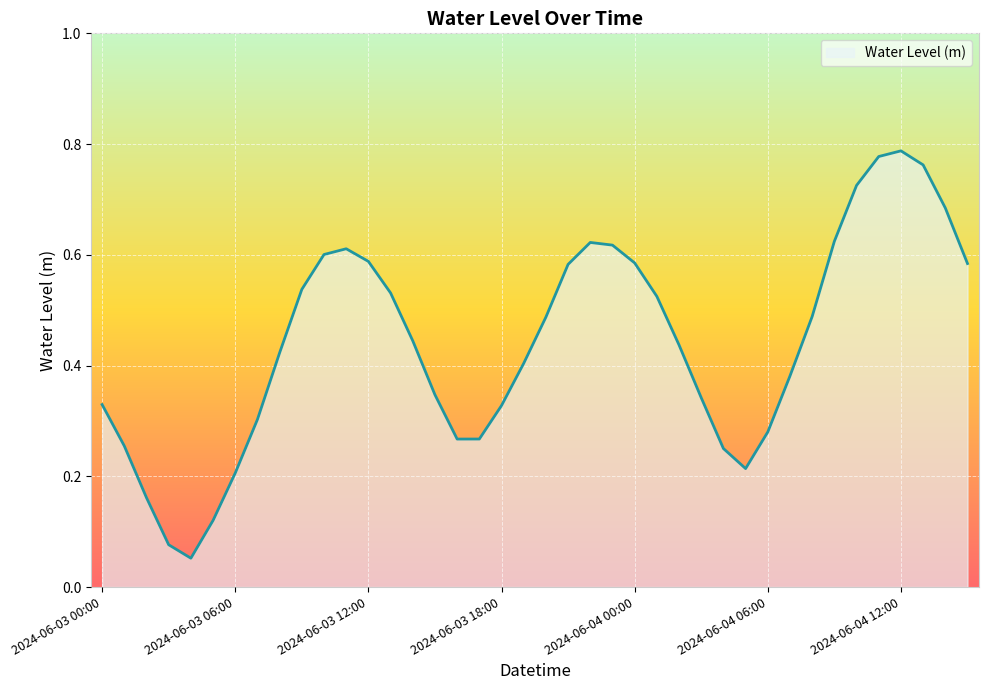

What is the value of the 10th point from the left?

0.5